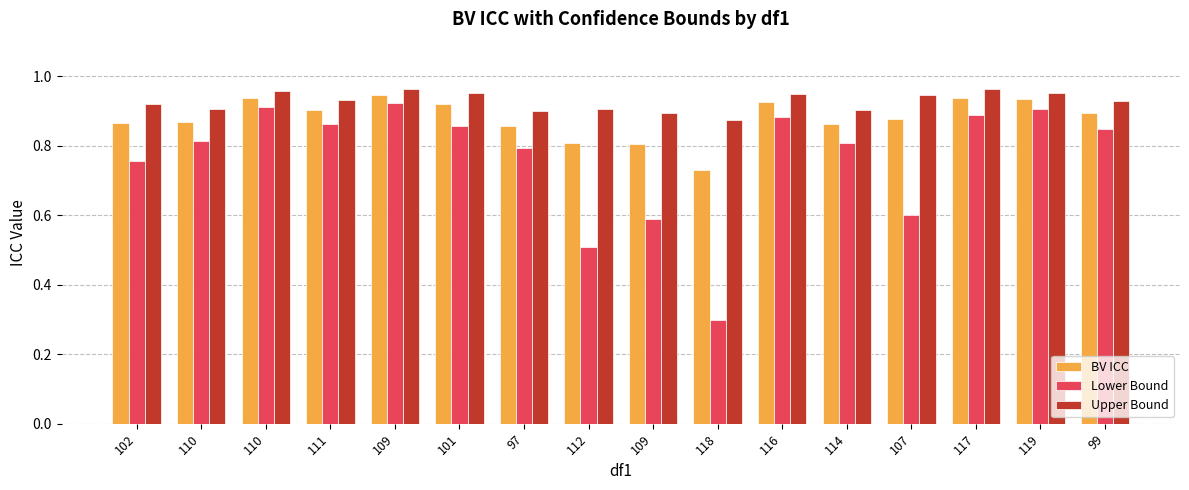

Reading left to right, list all the values displayed in this chart.

BV ICC: 0.9	0.9	0.9	0.9	0.9	0.9	0.9	0.8	0.8	0.7	0.9	0.9	0.9	0.9	0.9	0.9
Lower Bound: 0.8	0.8	0.9	0.9	0.9	0.9	0.8	0.5	0.6	0.3	0.9	0.8	0.6	0.9	0.9	0.8
Upper Bound: 0.9	0.9	1.0	0.9	1.0	1.0	0.9	0.9	0.9	0.9	1.0	0.9	0.9	1.0	1.0	0.9